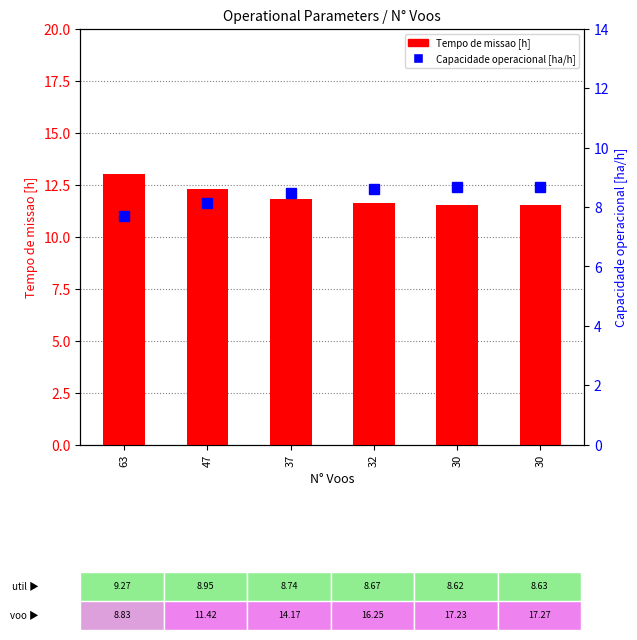

What are all the series names shown in the legend?

Tempo de missao [h], Capacidade operacional [ha/h]